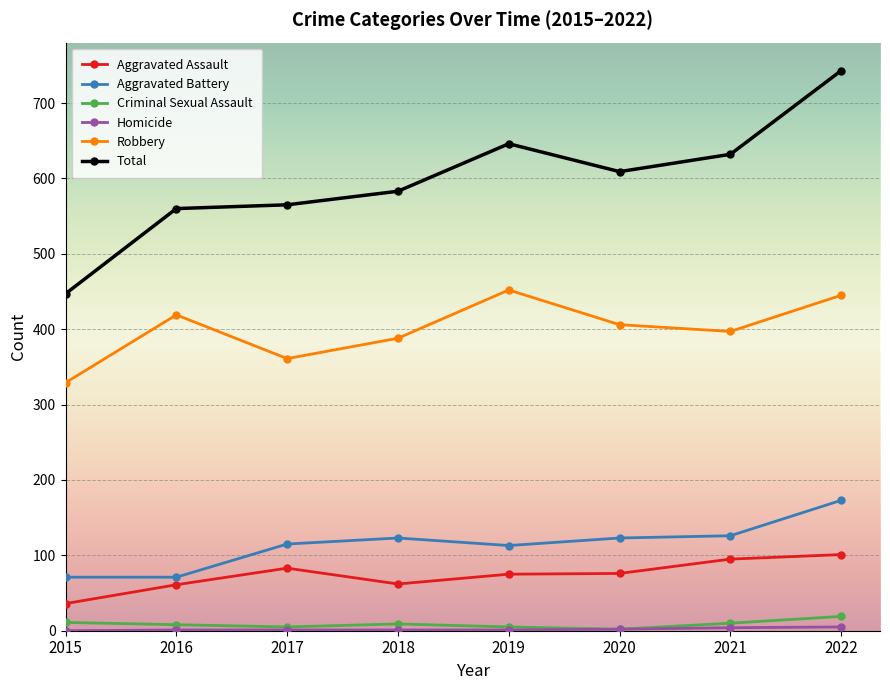

What is the difference between the second highest and second lowest values in the Aggravated Assault series?

34